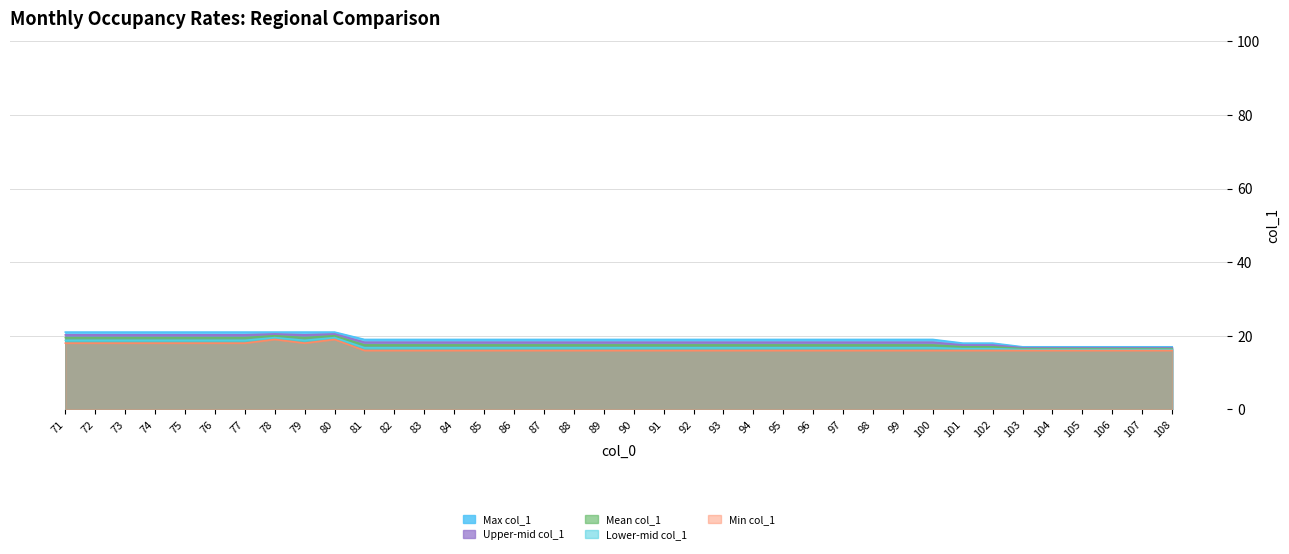

True or false: Max col_1 and Min col_1 intersect in this chart.

False